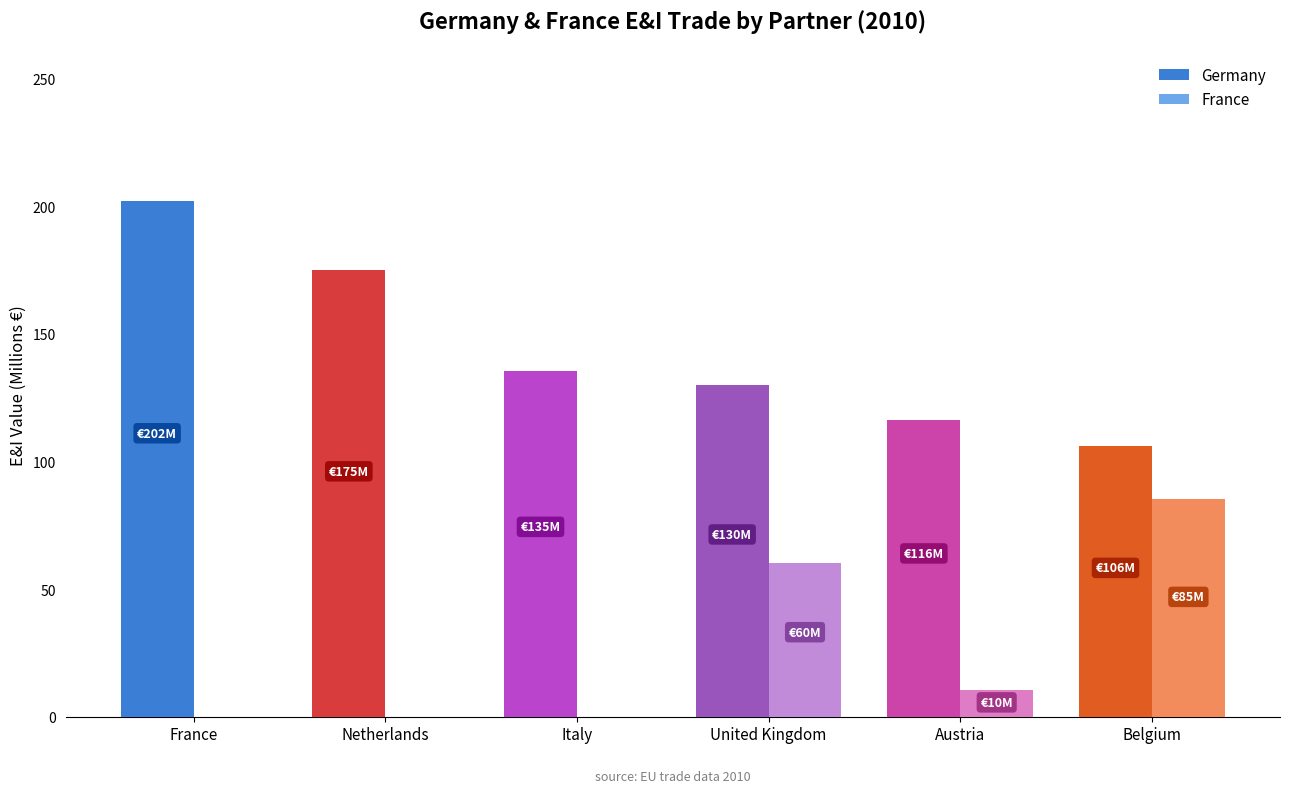

Where does the Germany series first go above 135?

France